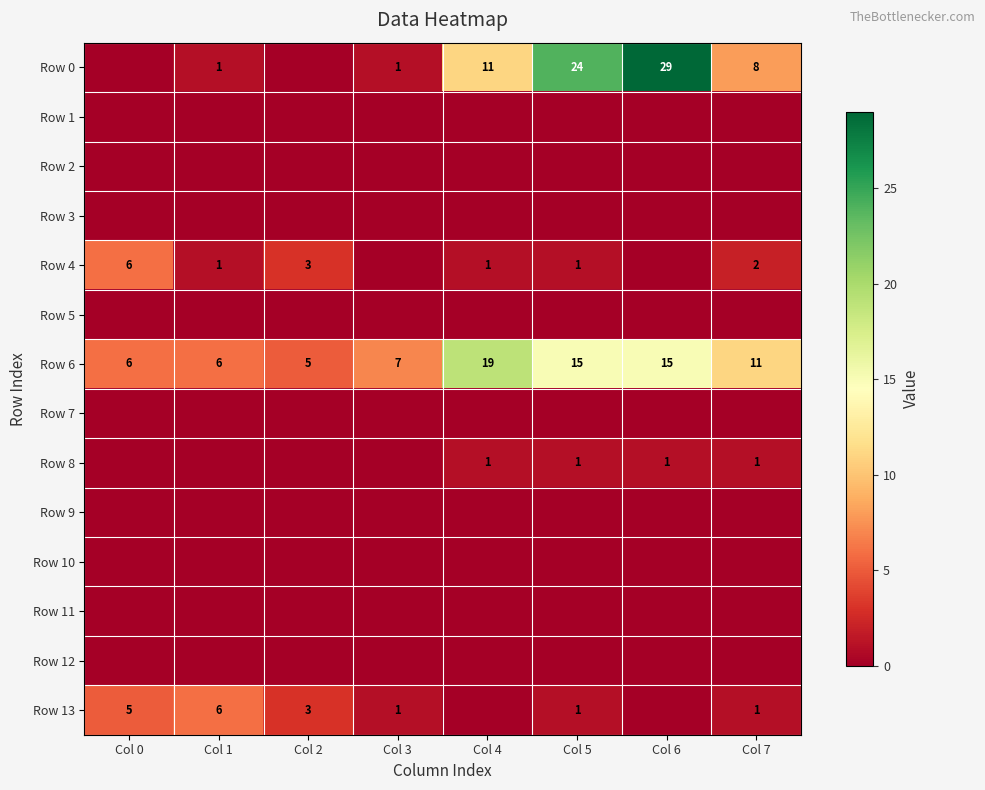

Between Col 5 and Col 3, which is larger?

Col 5